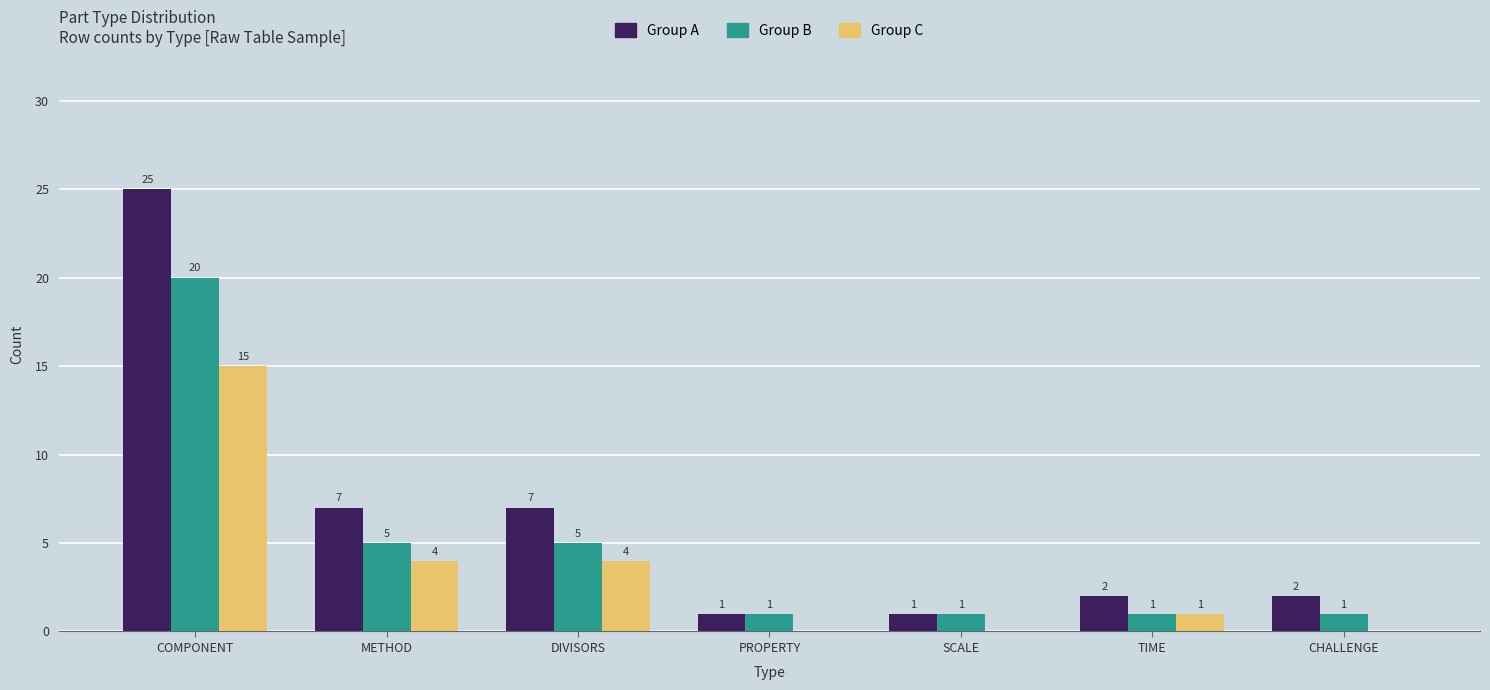

Reading left to right, transcribe all the data shown in this chart.

Group A: 25	7	7	1	1	2	2
Group B: 20	5	5	1	1	1	1
Group C: 15	4	4	0	0	1	0